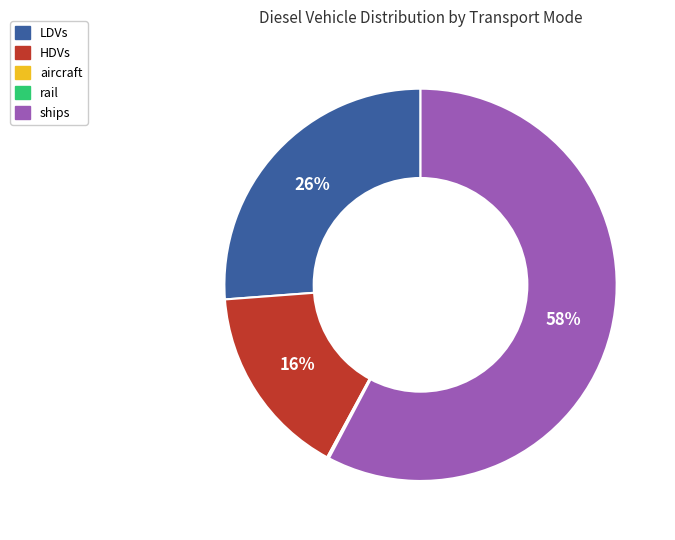

Does any single category account for the majority?

Yes